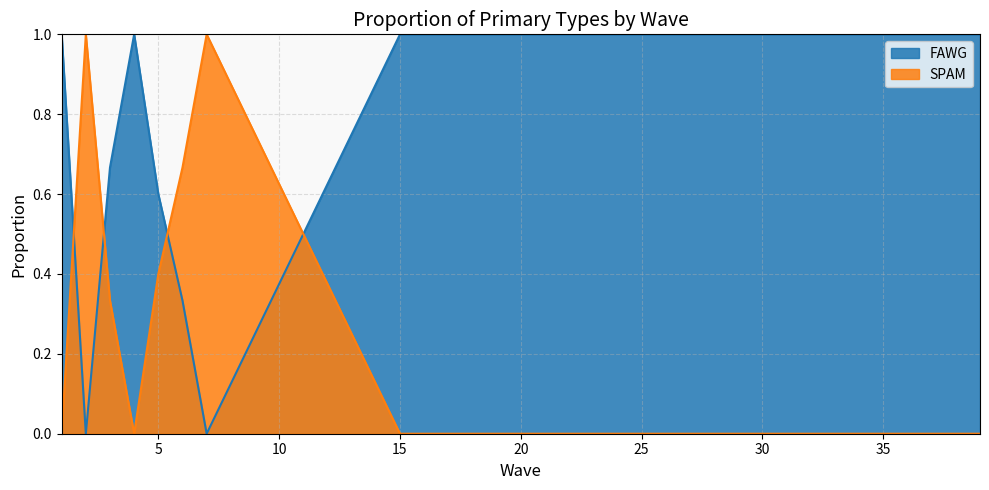

After their last crossing, which series has the higher values: FAWG or SPAM?

FAWG